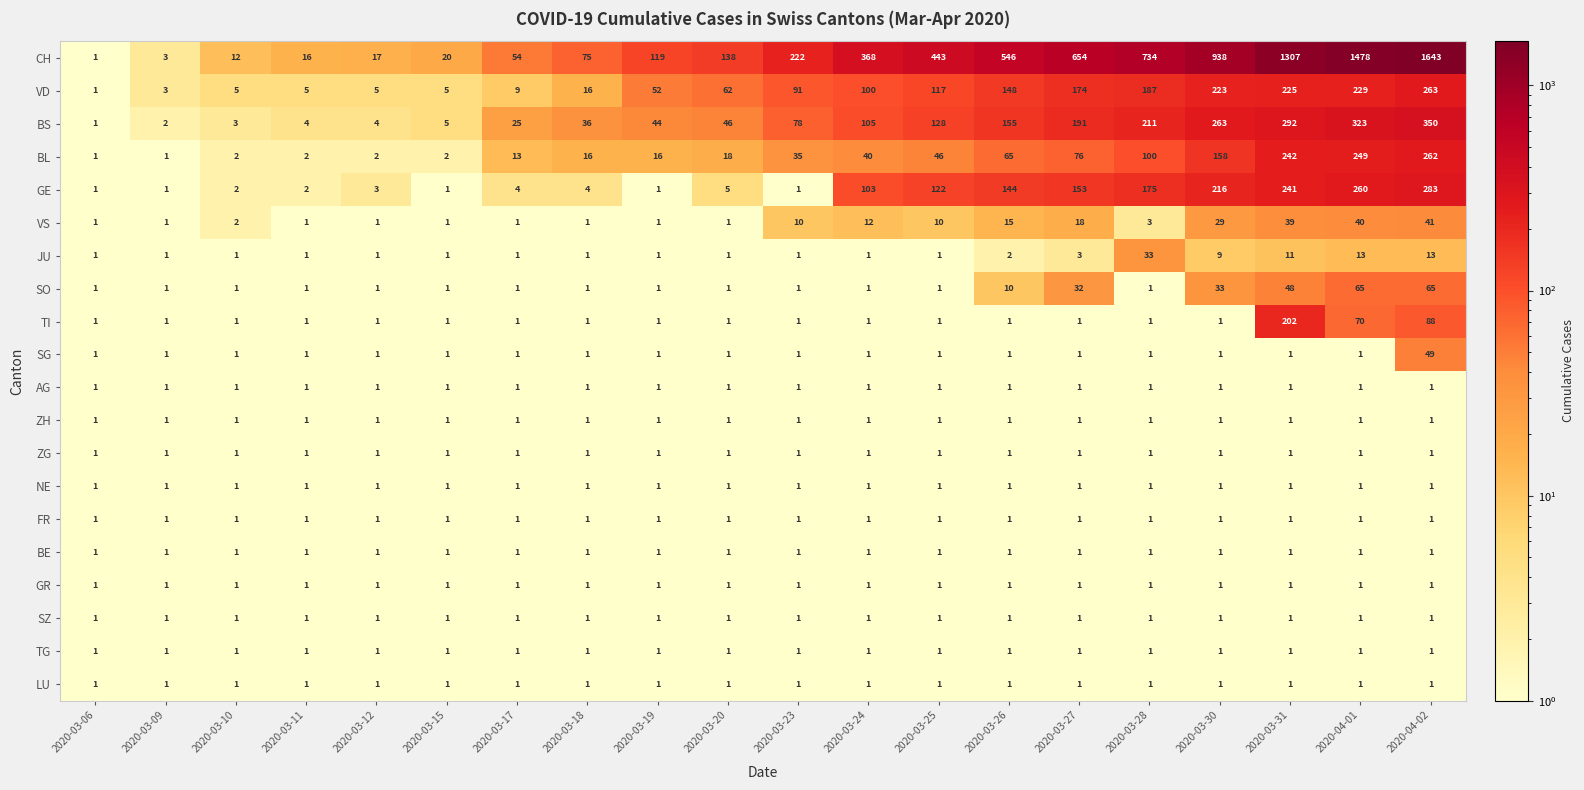

Is it true that TG equals 1 at 2020-03-27?

True